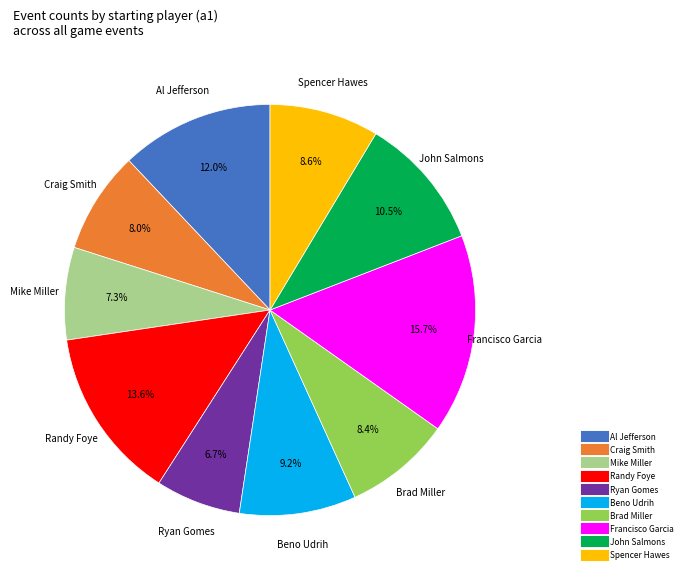

Which slice is the smallest?

Ryan Gomes